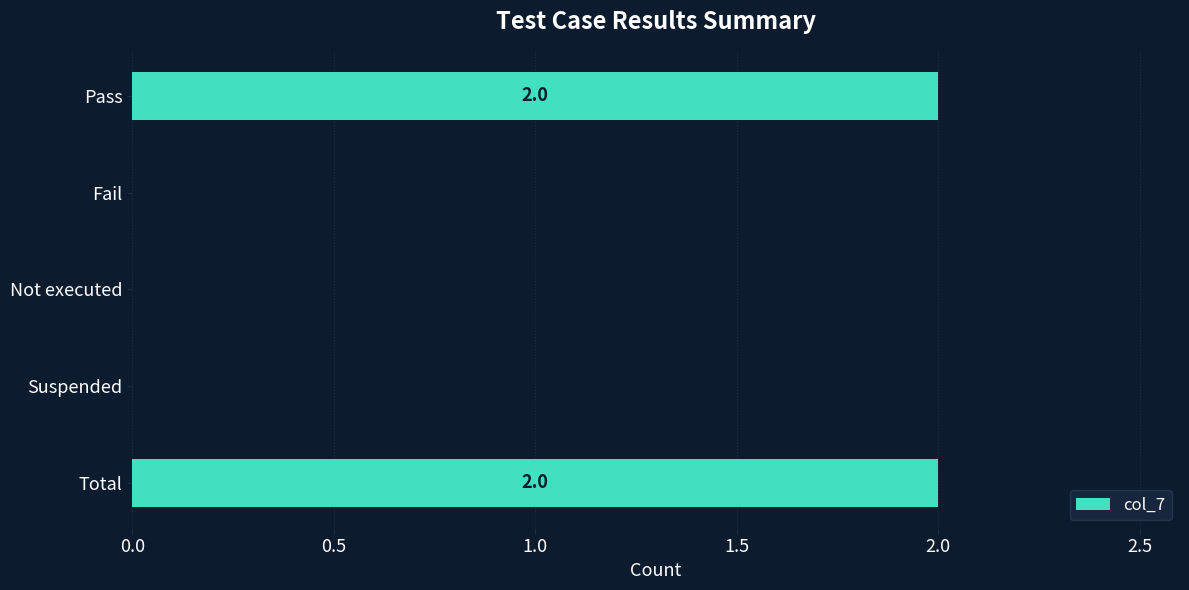

The value at Not executed is 0. True or false?

True